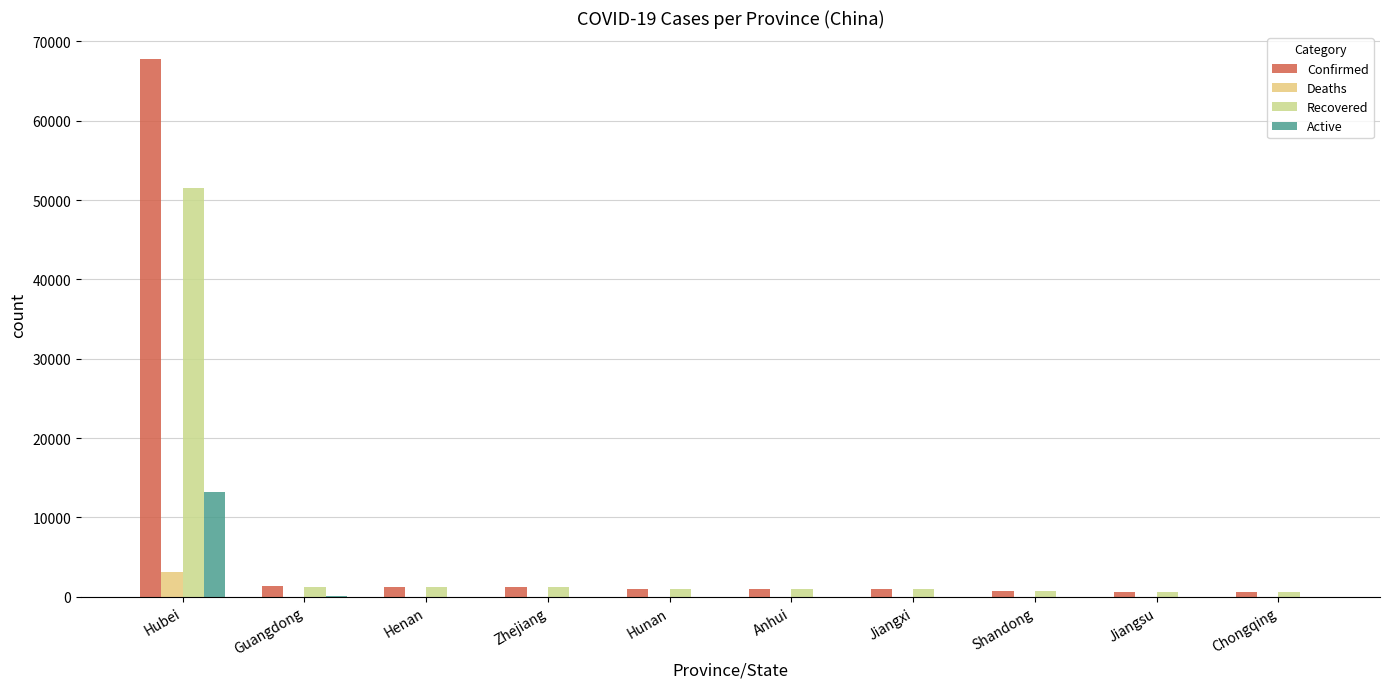

What is the maximum value for Recovered?

51553